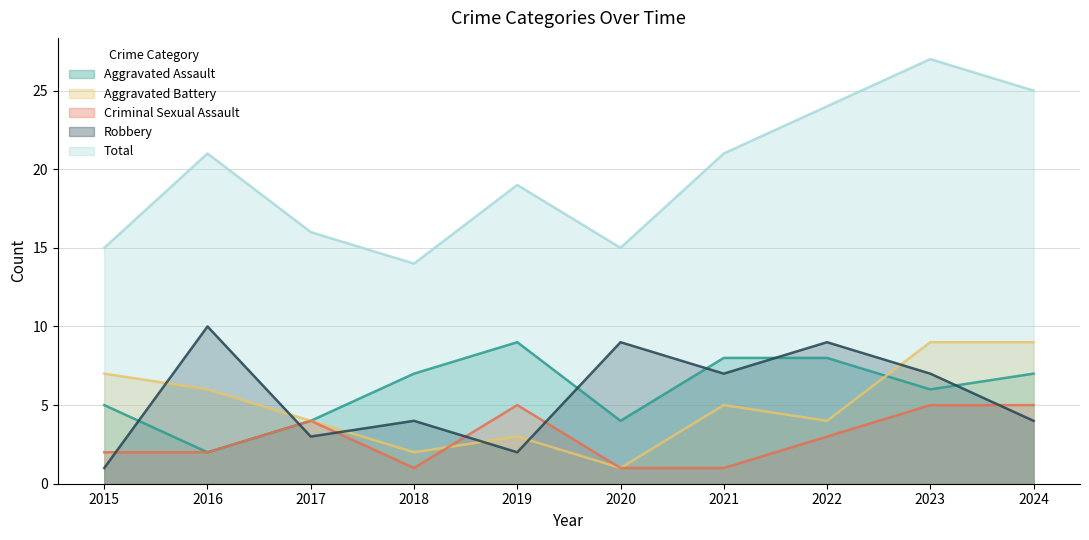

Does the chart display data point markers on the line(s)?

No